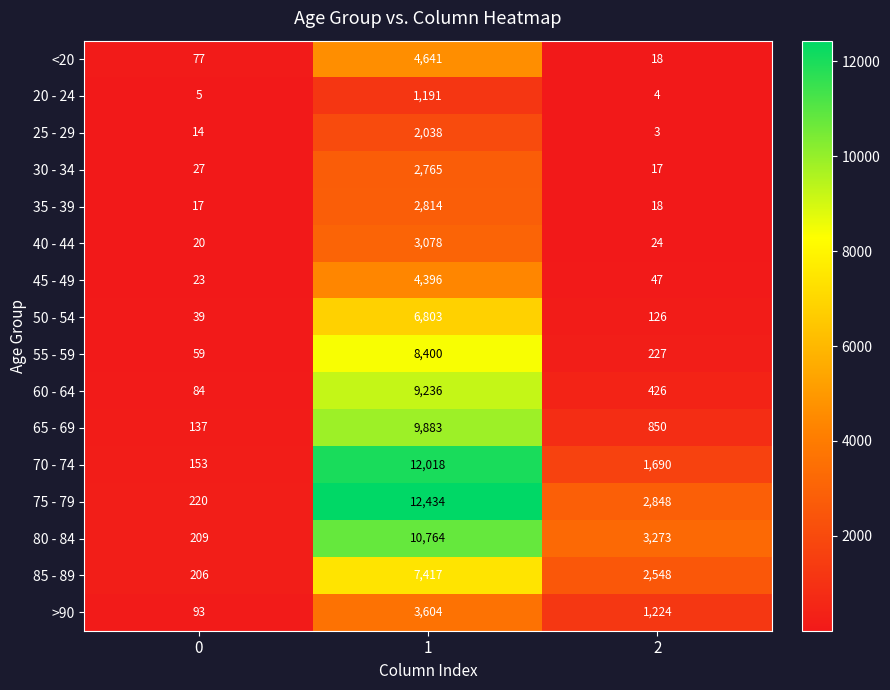

What is the approximate value of 80 - 84 at 1?

10764